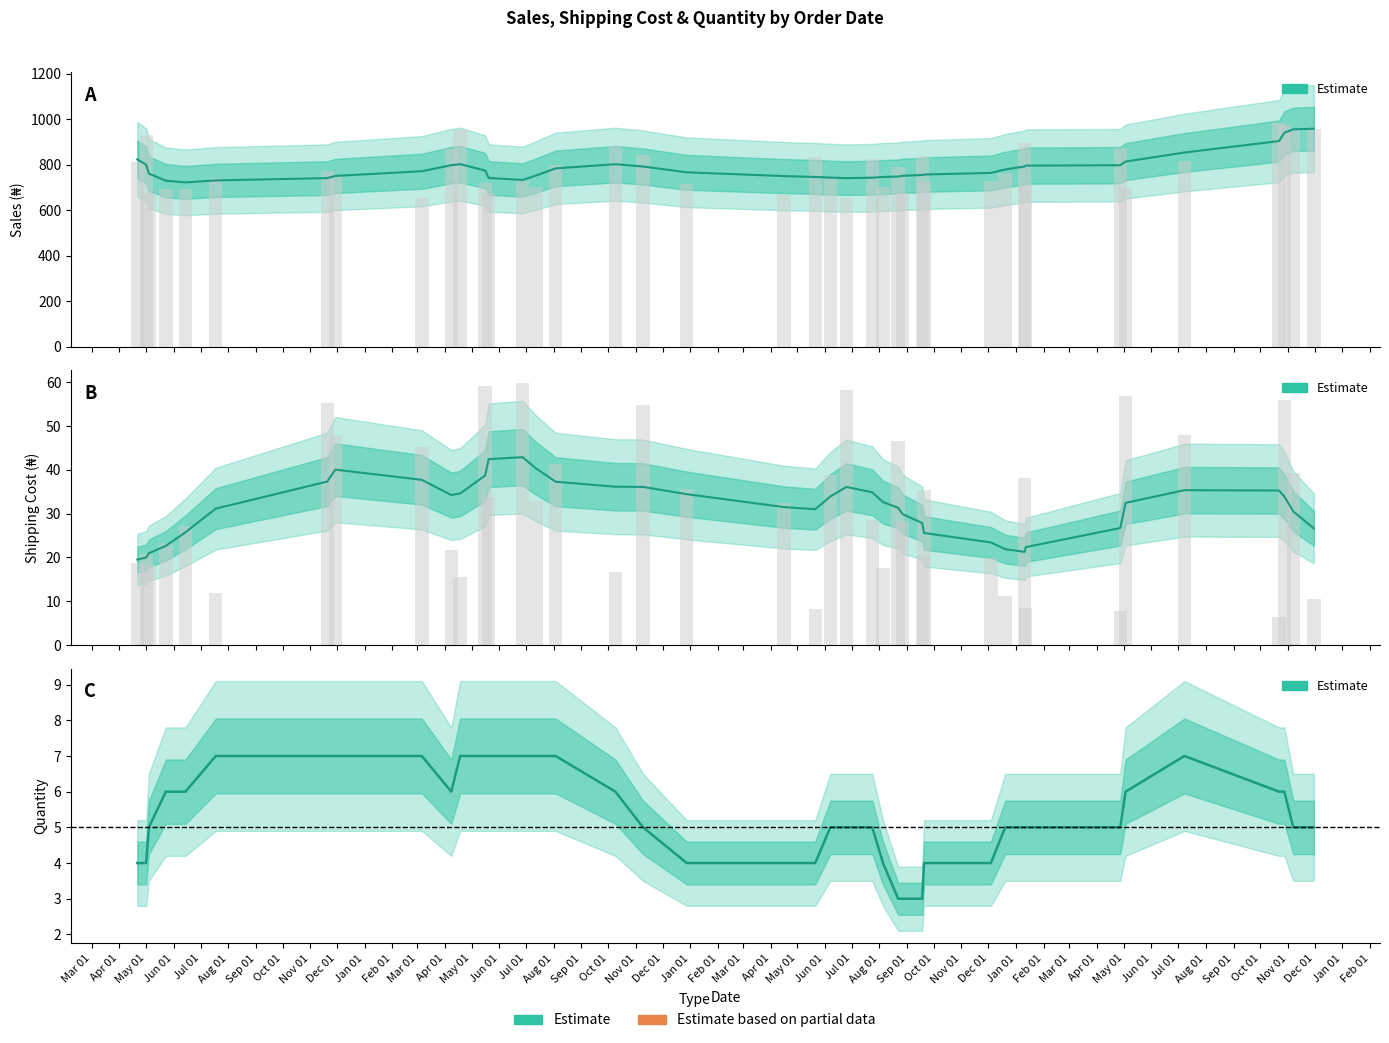

What position from the right is 2012-05-03?

11